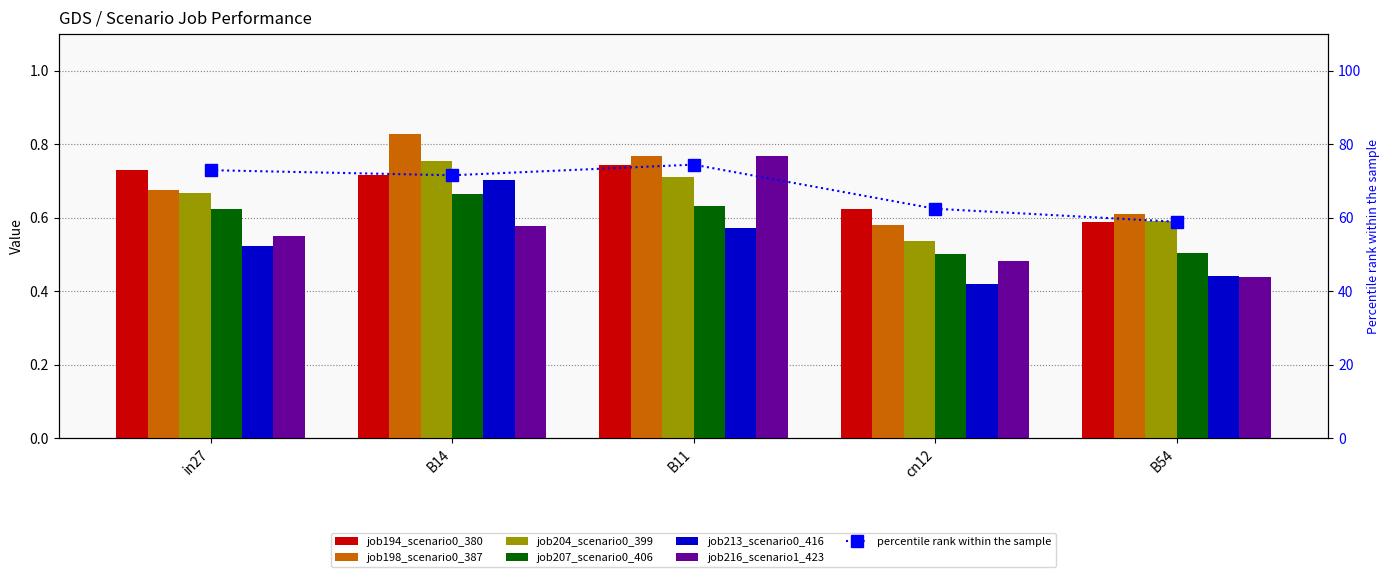

What is the sum of the job216_scenario1_423 values at in27 and B54?

1.0